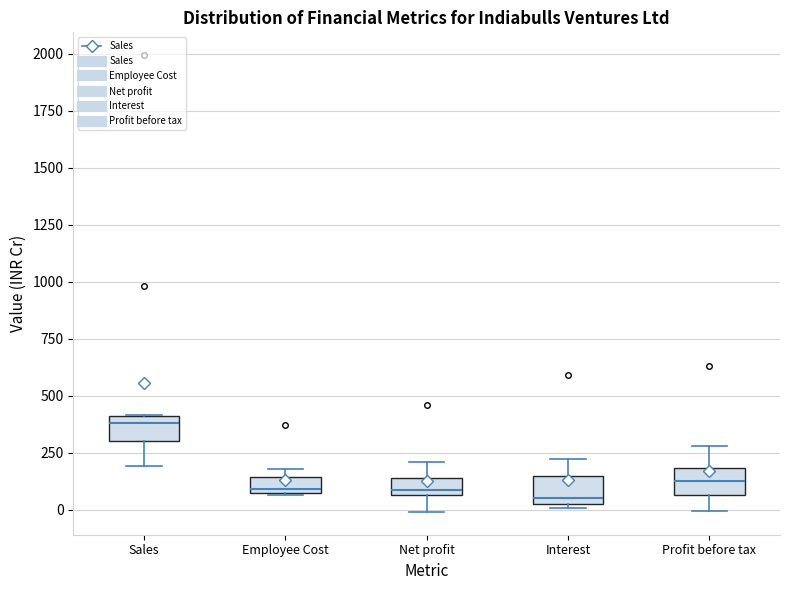

Where is the lower edge of the box for Interest on the y-axis? The values are not printed on the chart, so give them approximately, as read against the axis.

0